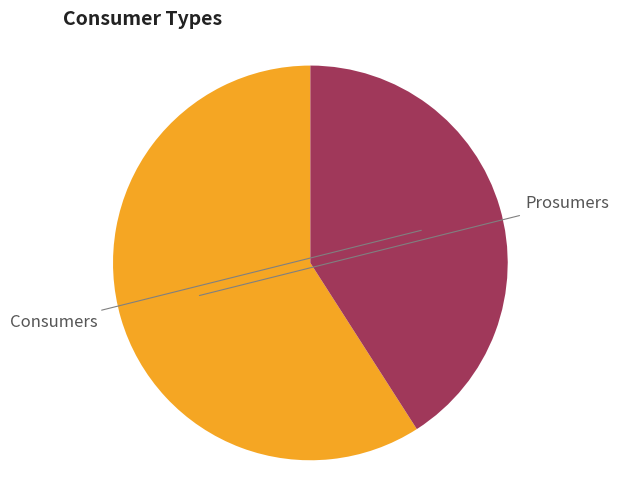

What is the smallest slice in the pie chart?

Prosumers